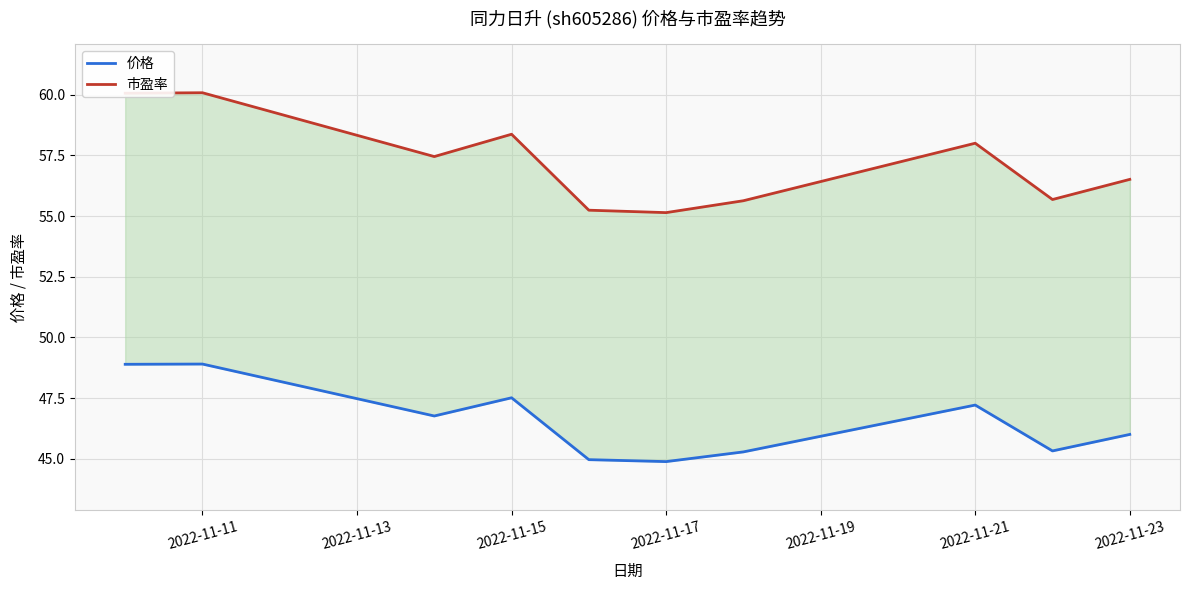

How many lines are shown in the chart?

2